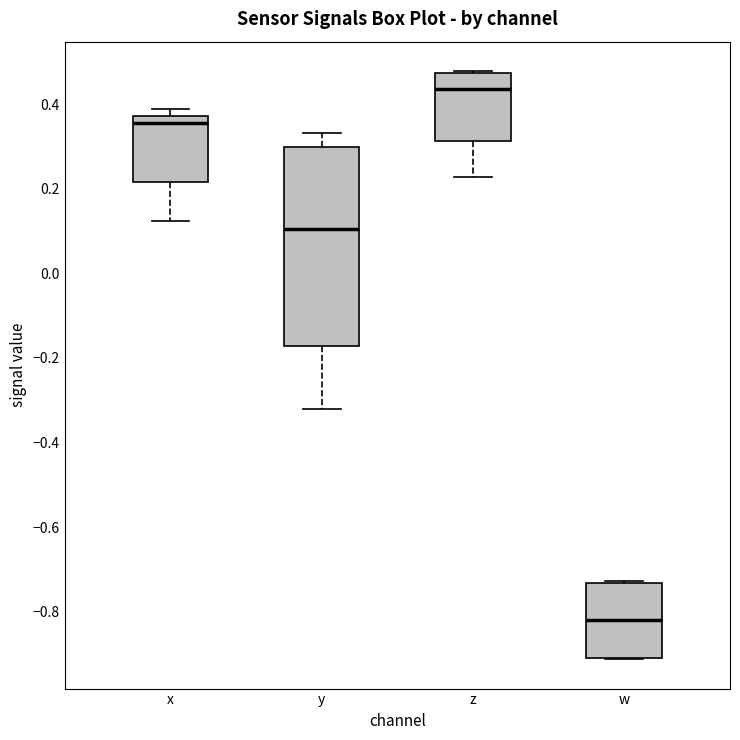

Which box has the lowest median line?

w